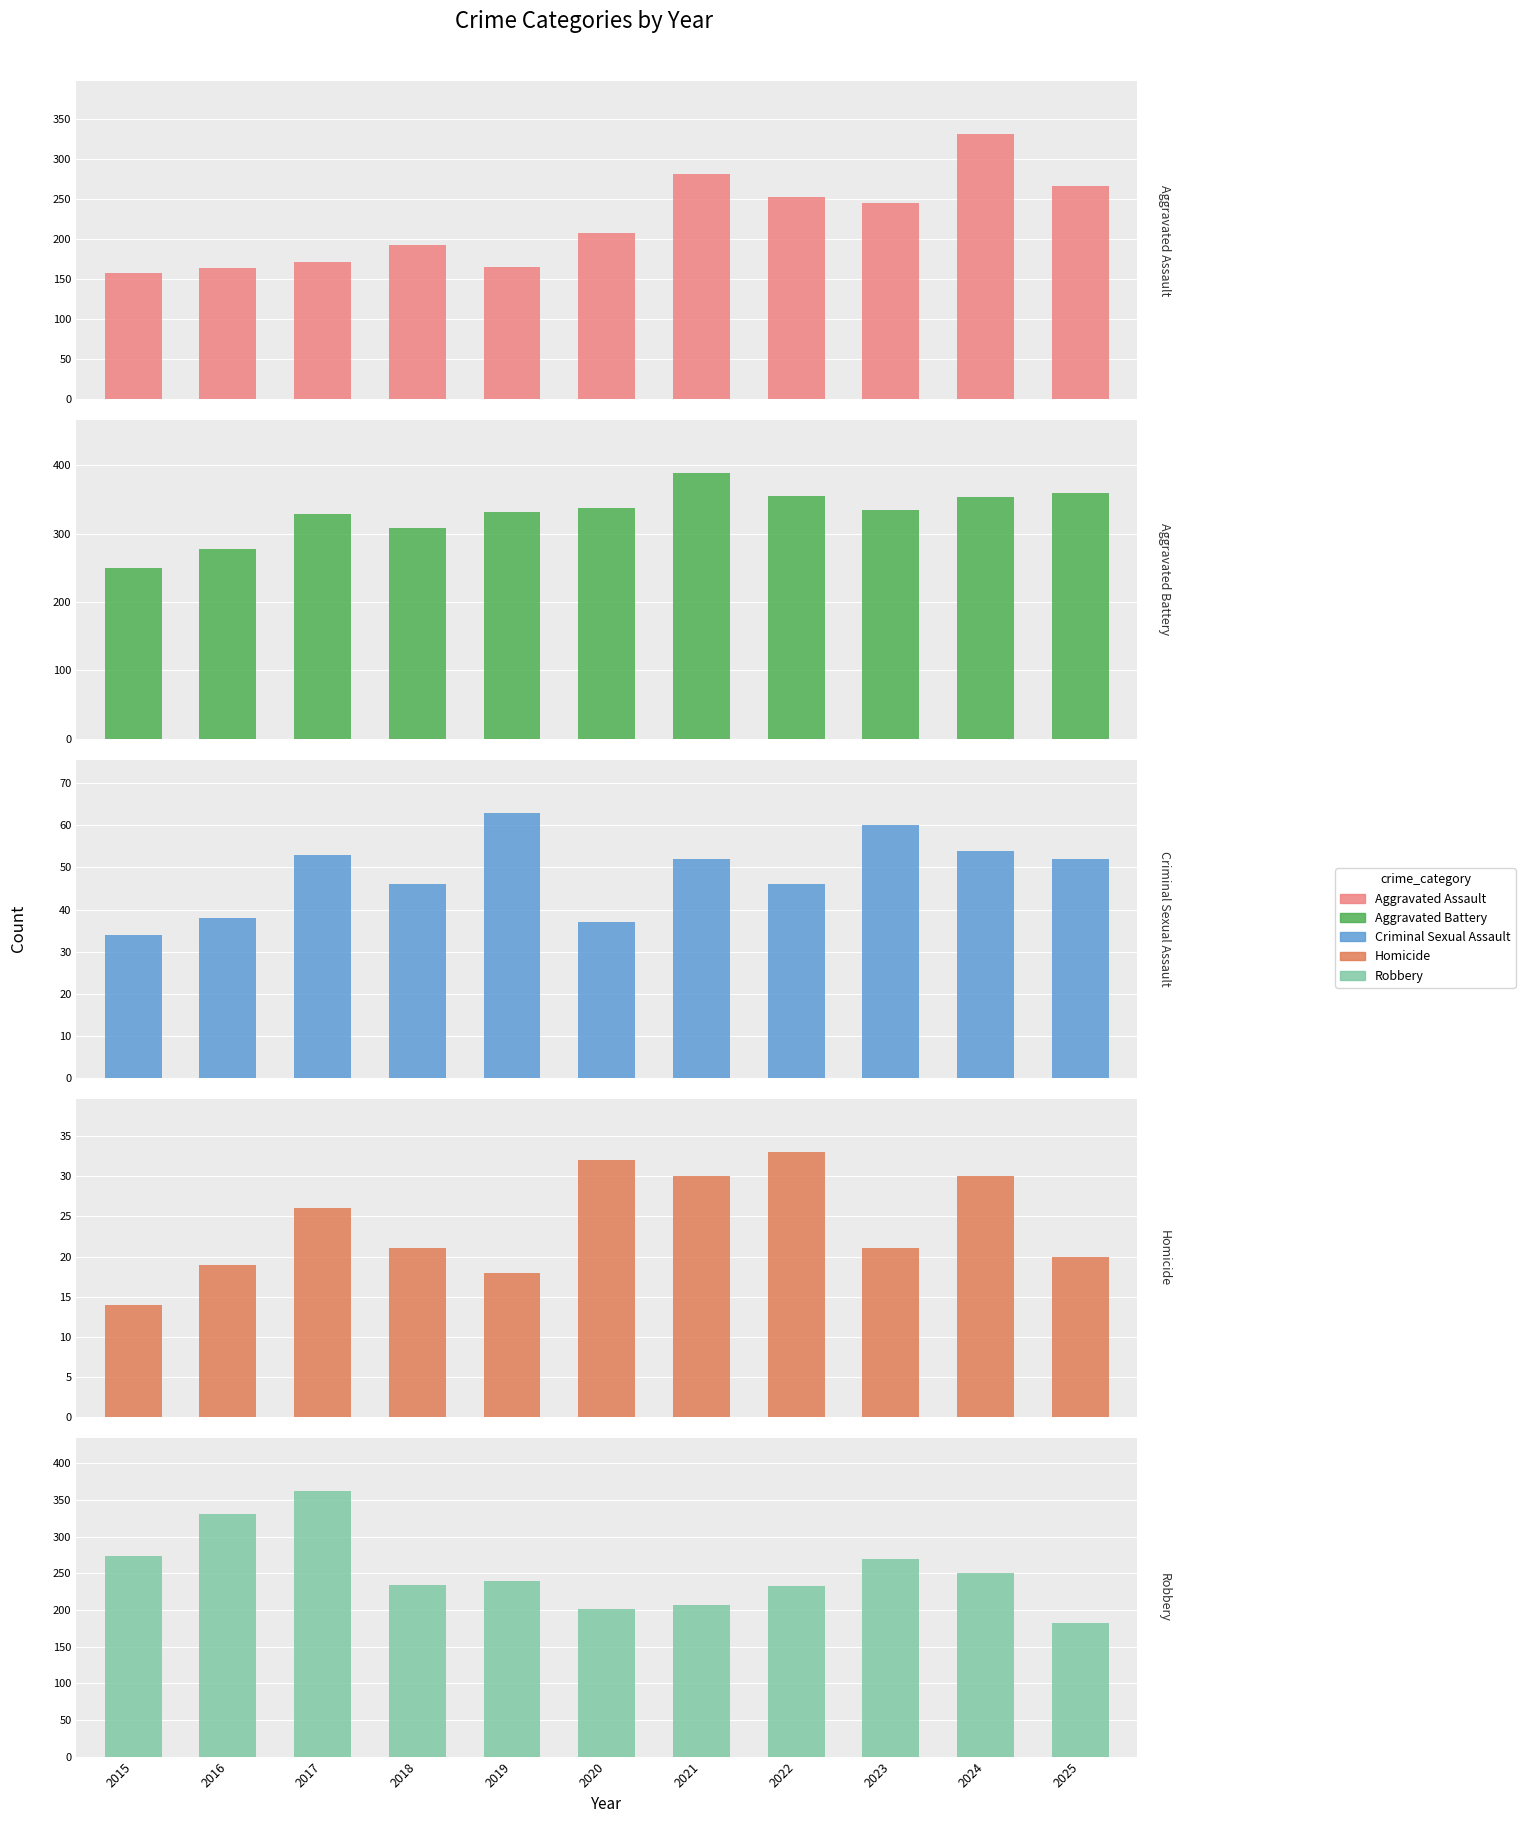

Reading left to right, list all the values displayed in this chart.

Aggravated Assault: 157	164	171	193	165	207	281	252	245	331	266
Aggravated Battery: 250	278	328	308	331	337	388	355	335	354	360
Criminal Sexual Assault: 34	38	53	46	63	37	52	46	60	54	52
Homicide: 14	19	26	21	18	32	30	33	21	30	20
Robbery: 274	331	362	234	239	202	207	233	270	251	182